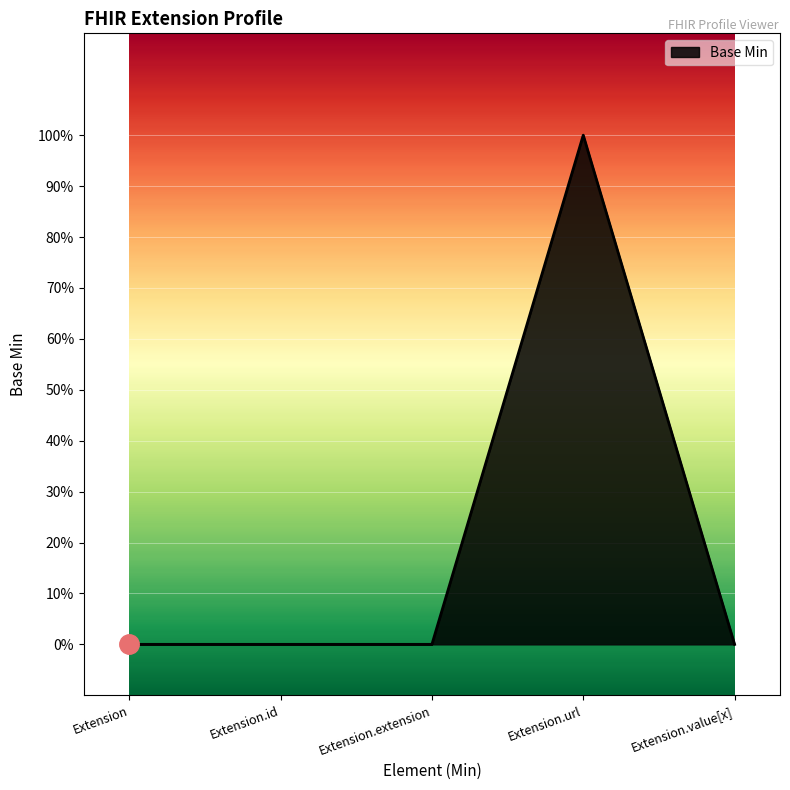

Does the chart display data point markers on the line(s)?

No